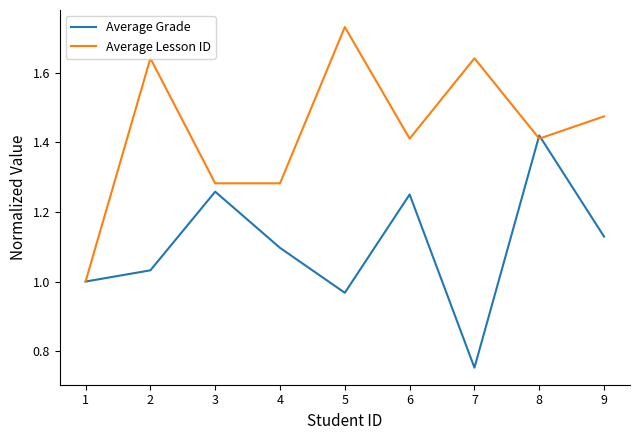

List the series in order of their peak value, lowest first.

Average Grade, Average Lesson ID